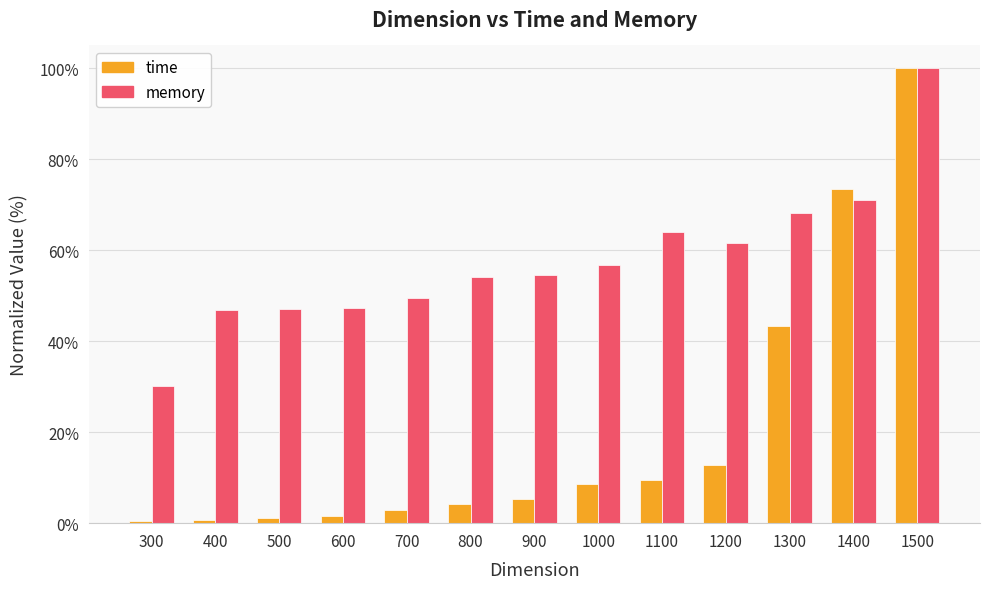

What is the approximate value of time at 400?

0.8